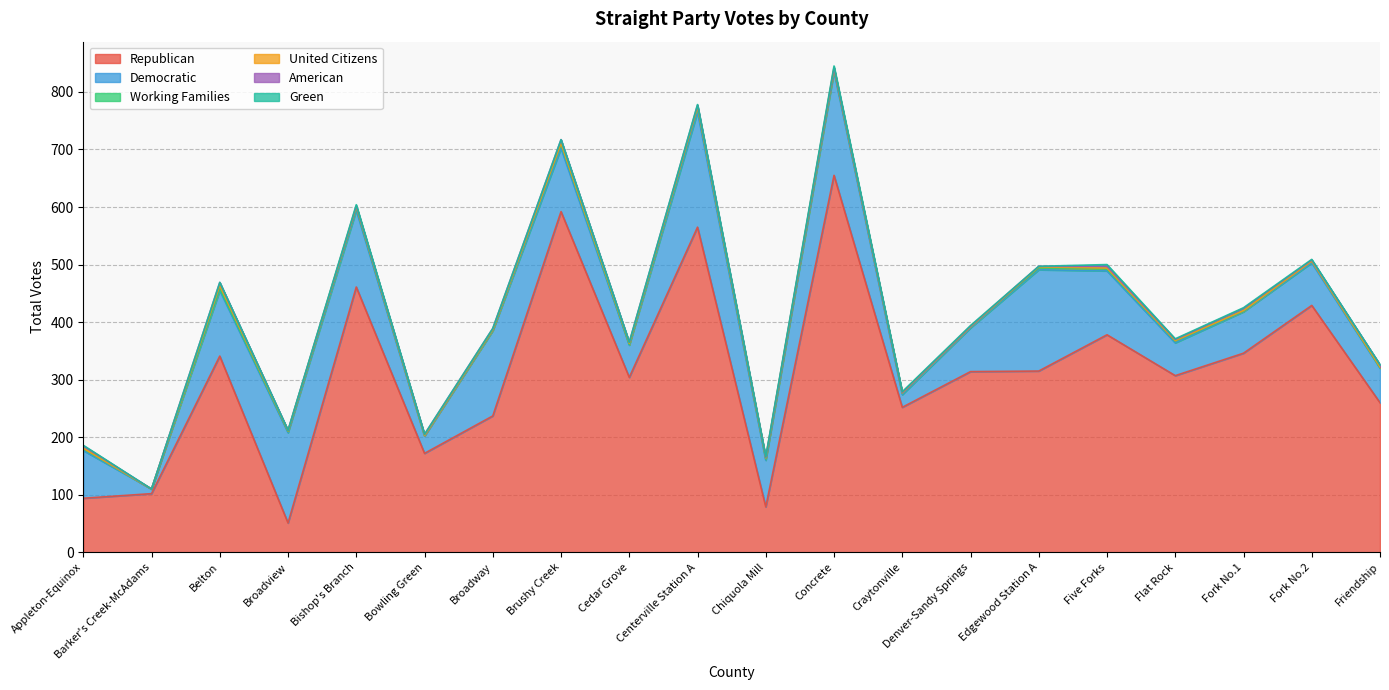

Does the chart have visible grid lines?

Yes